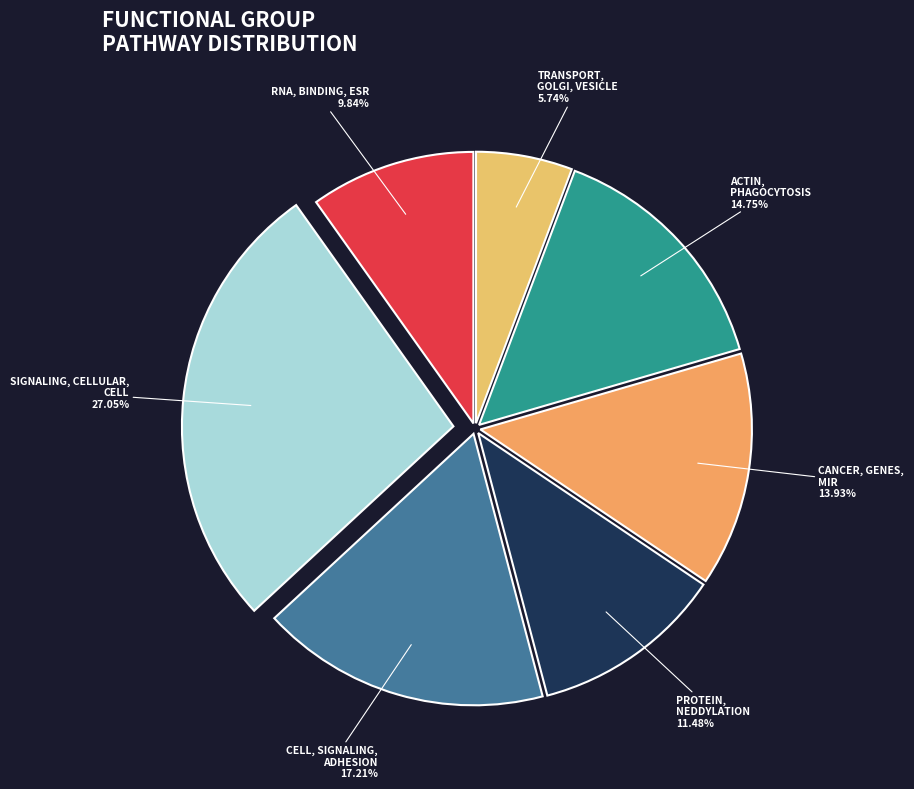

What is the smallest slice in the pie chart?

TRANSPORT, GOLGI, VESICLE